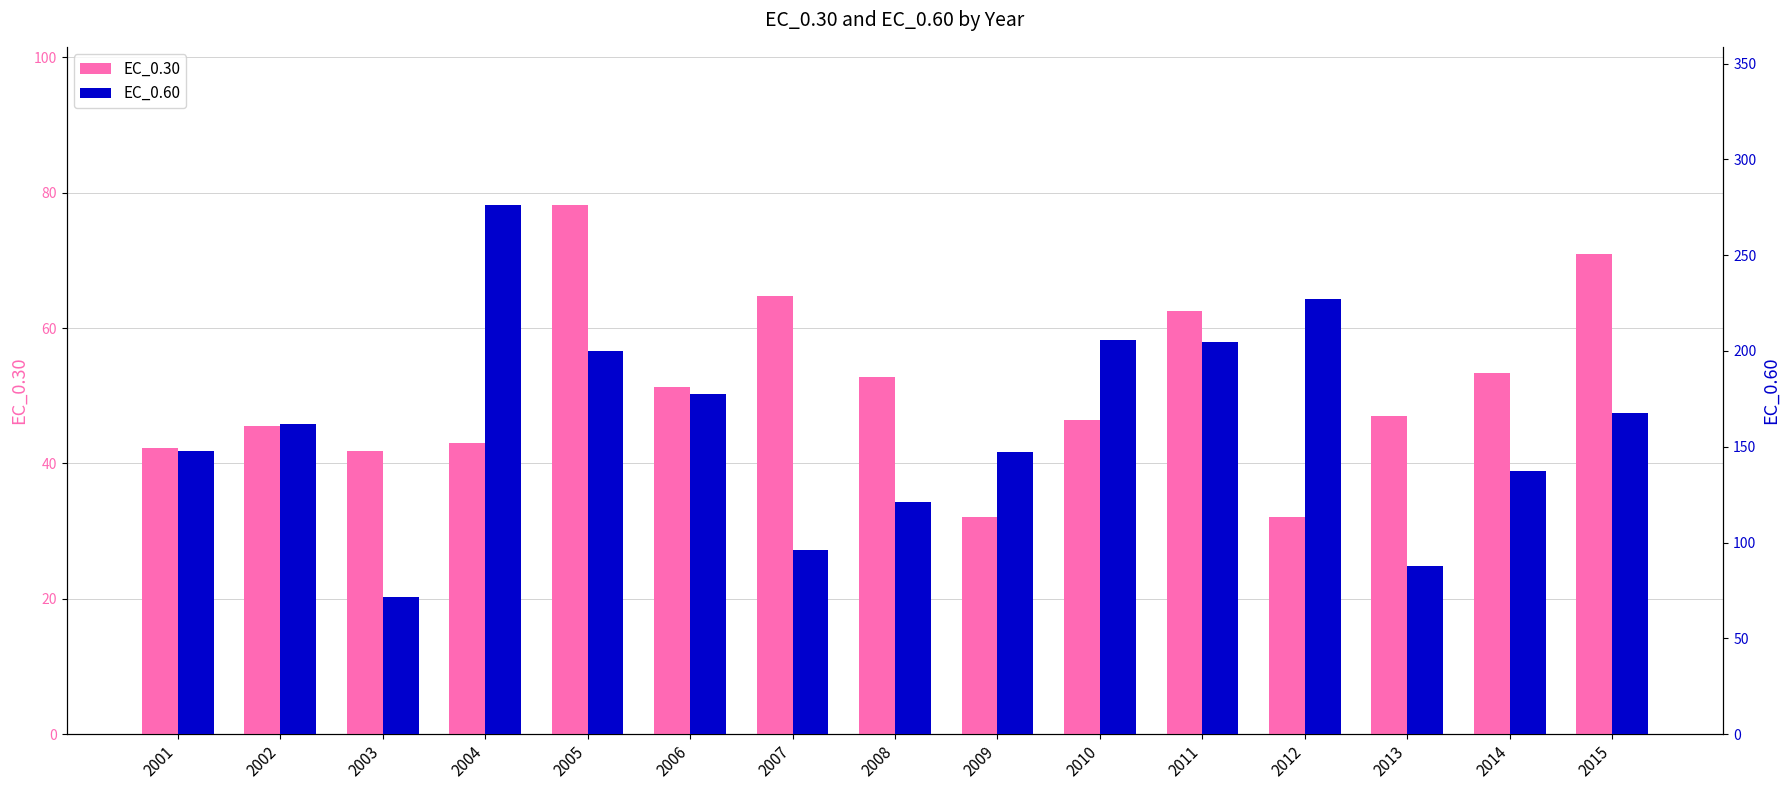

At which label does EC_0.60 first exceed 161?

2002